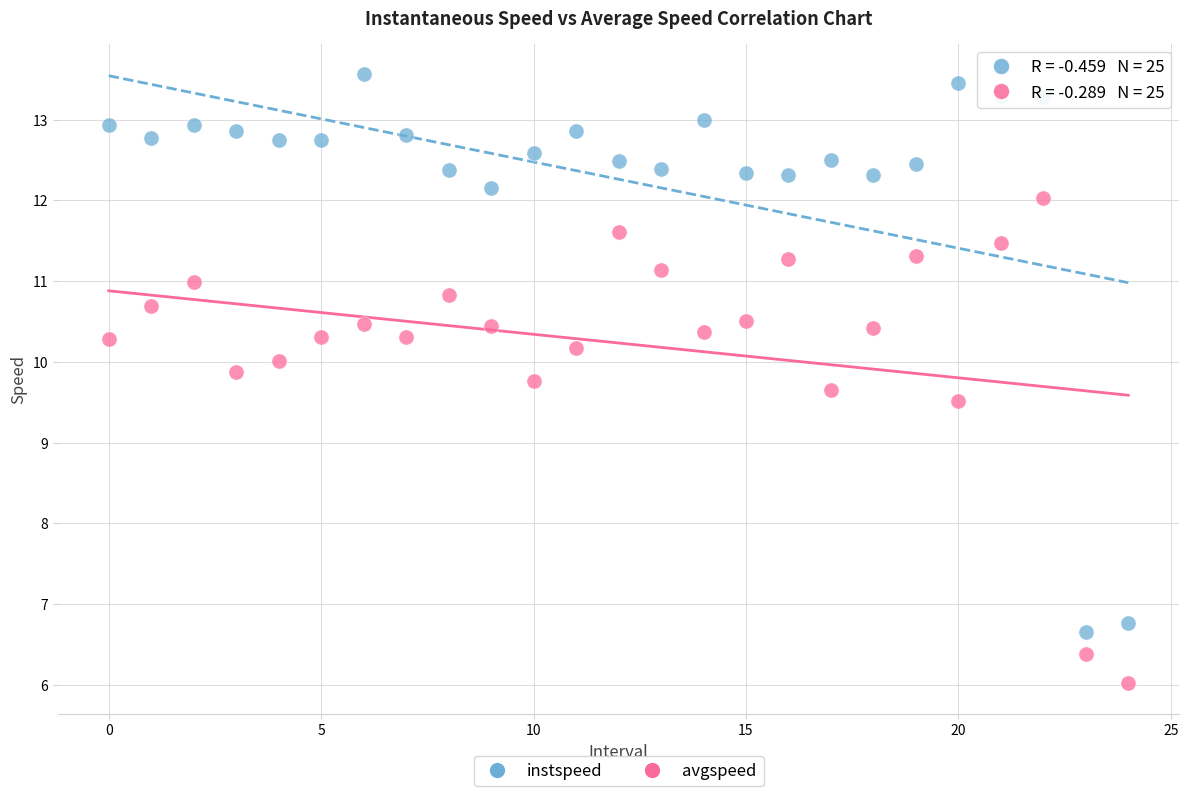

Which series has the largest Y range (max minus min)?

instspeed